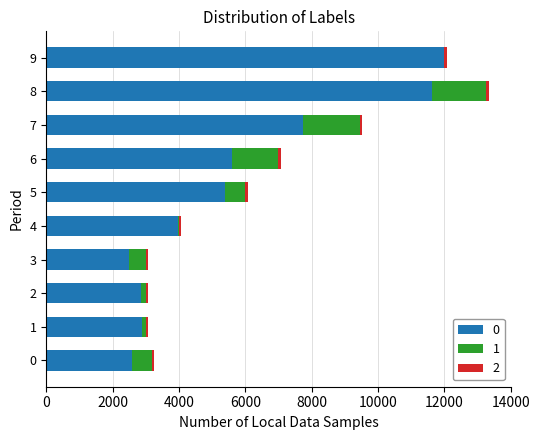

At which category is the sum across all series the highest?

8